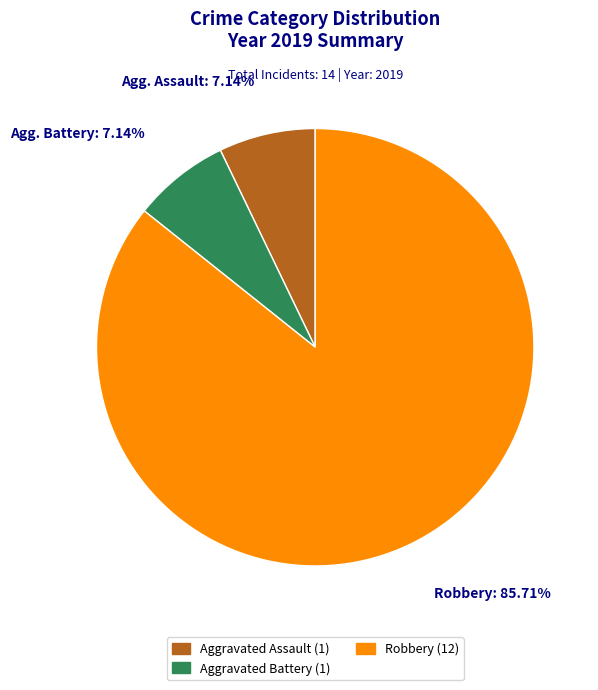

To the nearest percent, what is the difference between the largest and smallest slice percentages?

79%